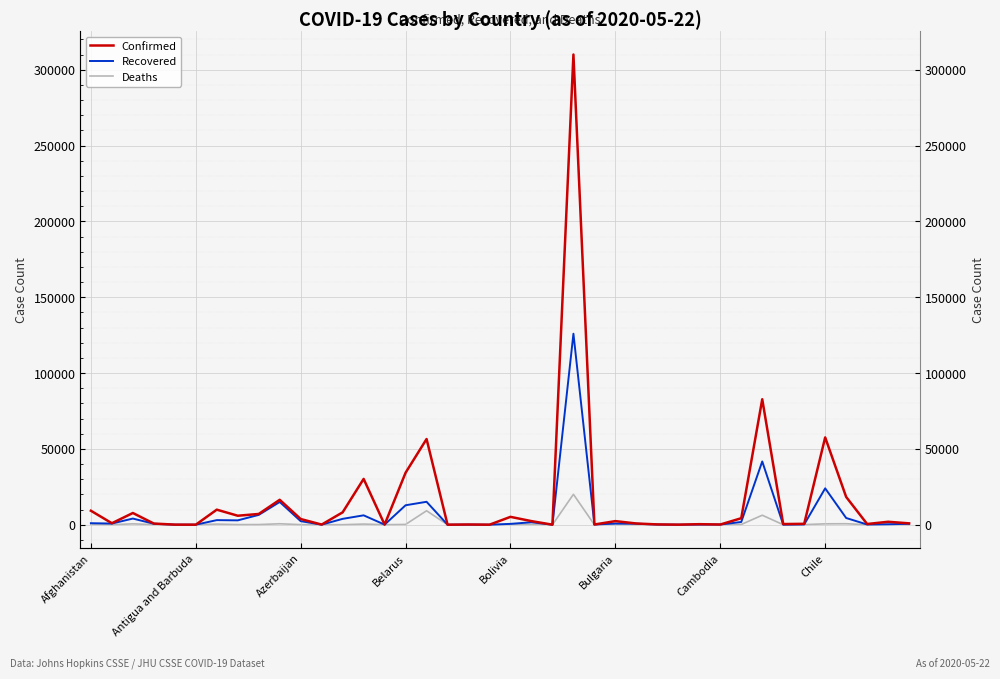

List the labels in order of Deaths value, largest first.

23, 16, 32, 36, 9, 35, Azerbaijan, 13, Cambodia, 20, Afghanistan, 15, 31, 21, 25, 8, Chile, 38, 34, 26, Belarus, 10, Antigua and Barbuda, 37, 12, 11, 39, 14, 27, Bolivia, Bulgaria, 18, 29, 17, 22, 24, 28, 19, 30, 33